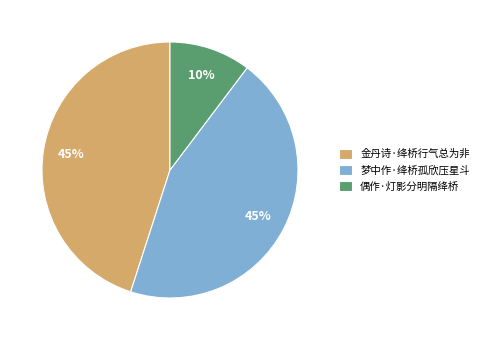

The 梦中作·绛桥孤欣压星斗 slice represents 45% of the pie. True or false?

True